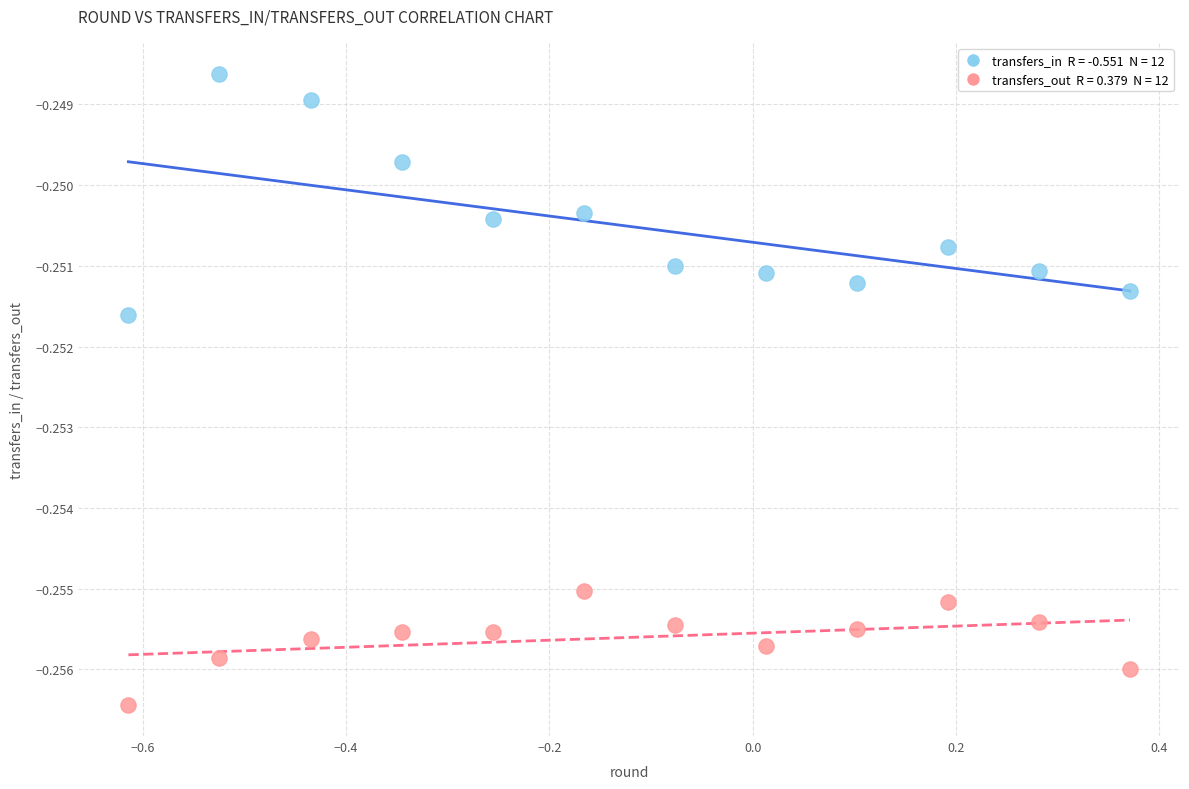

Across all data points, what is the range of X values (max minus min)?

1.0